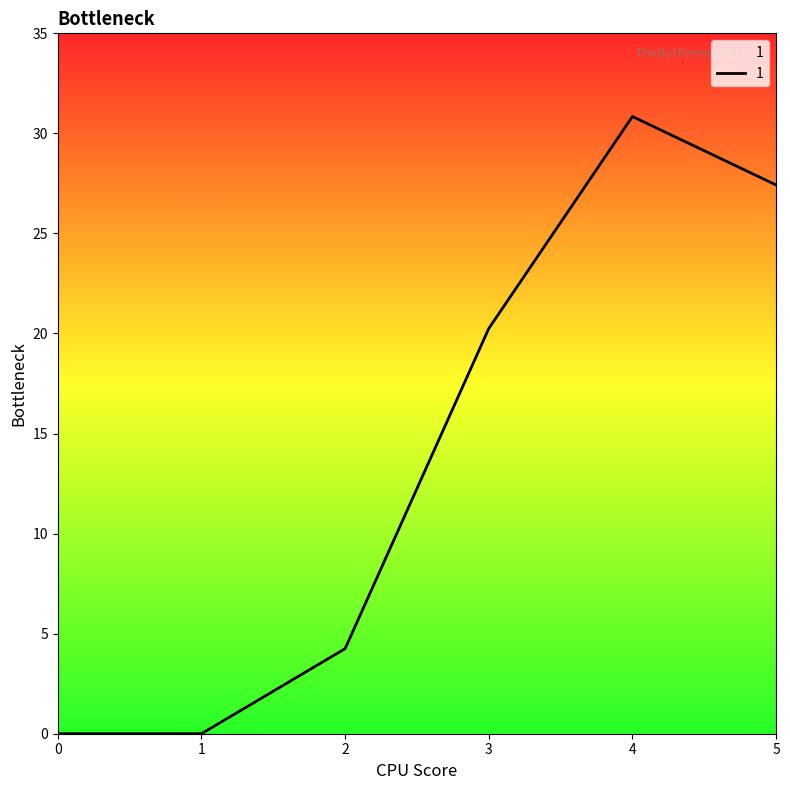

How many series are shown in this chart?

1